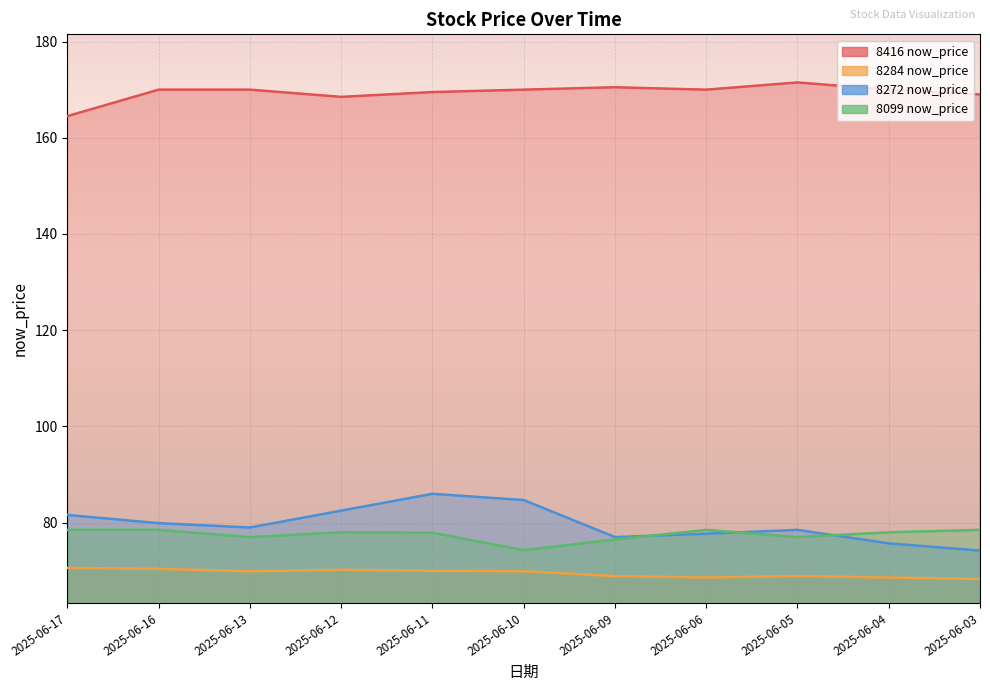

True or false: 8099 now_price has a value of 106.7 at 2025-06-09.

False